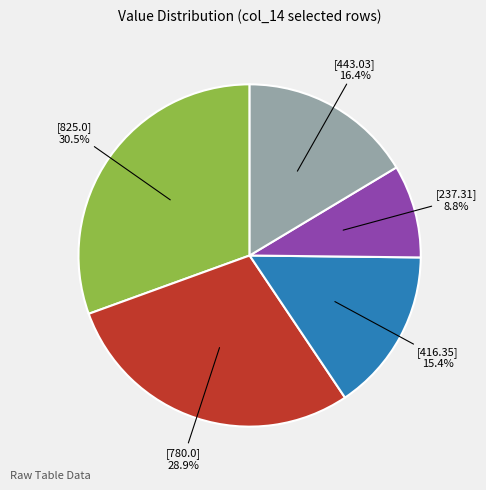

Does any single category account for the majority?

No